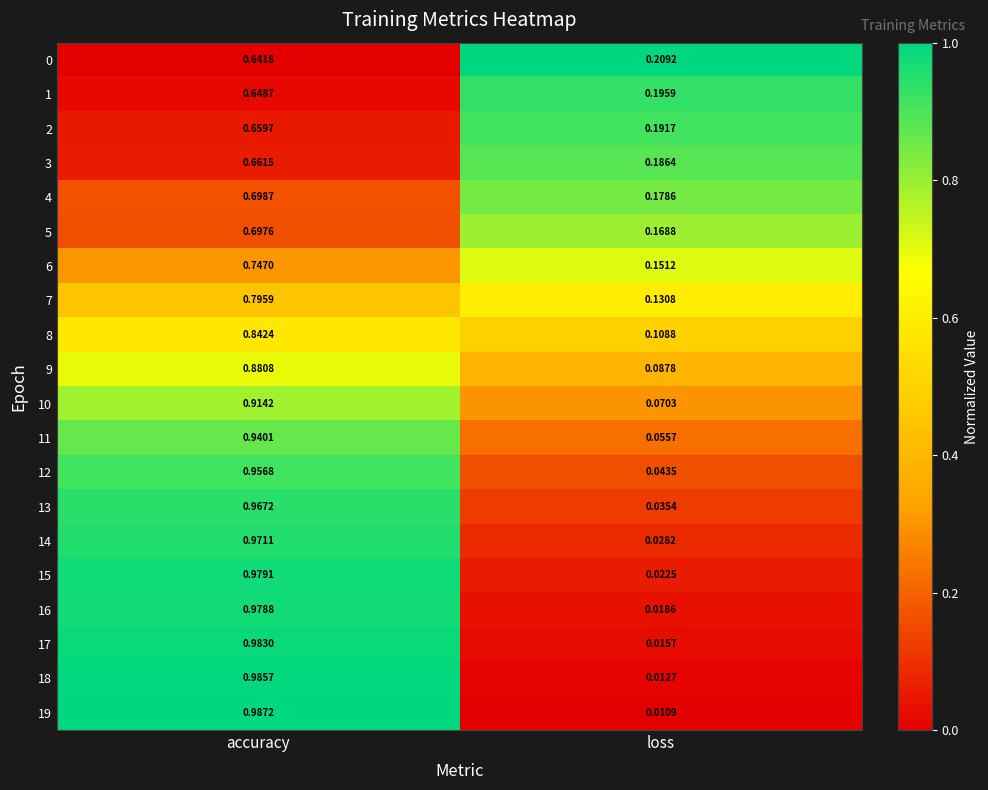

At which label is 2 closest to 0?

loss